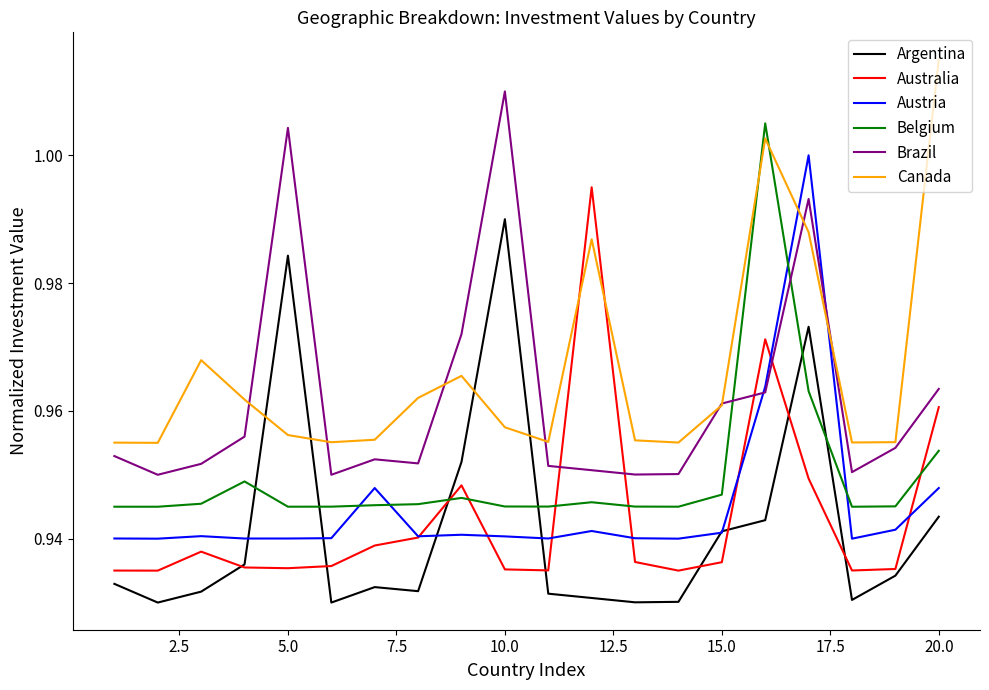

List the series in order of their peak value, highest first.

Canada, Brazil, Belgium, Austria, Australia, Argentina